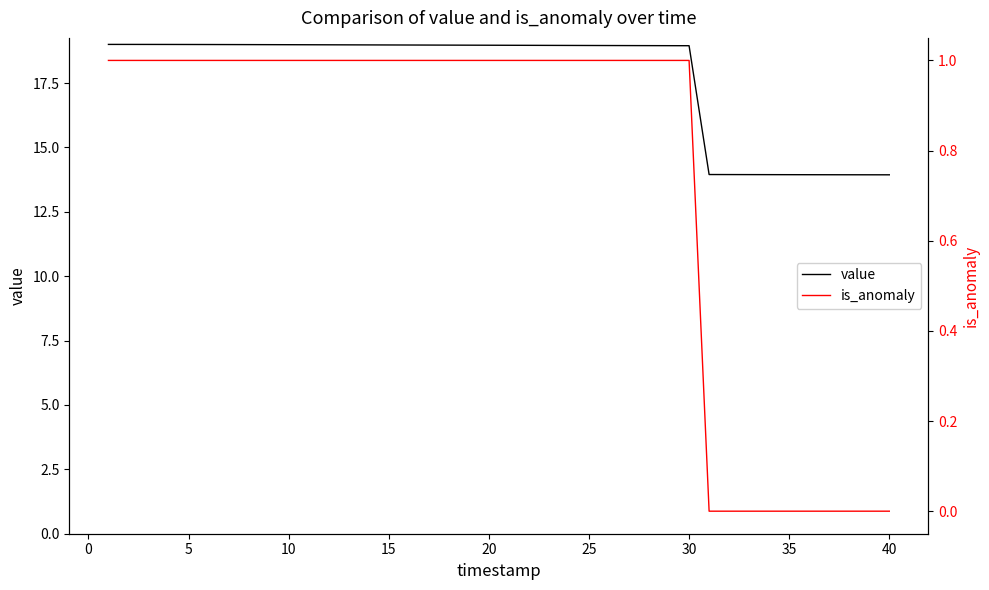

How many series are shown in this chart?

2